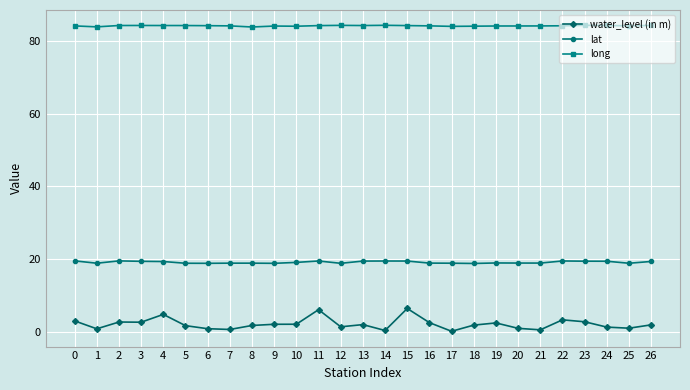

True or false: lat and long cross at least once.

False